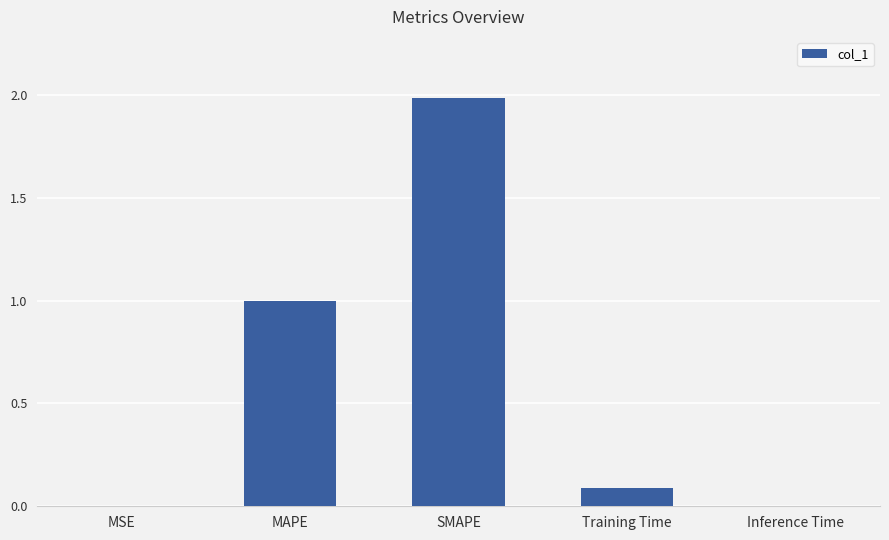

What value does the data have at SMAPE?

2.0